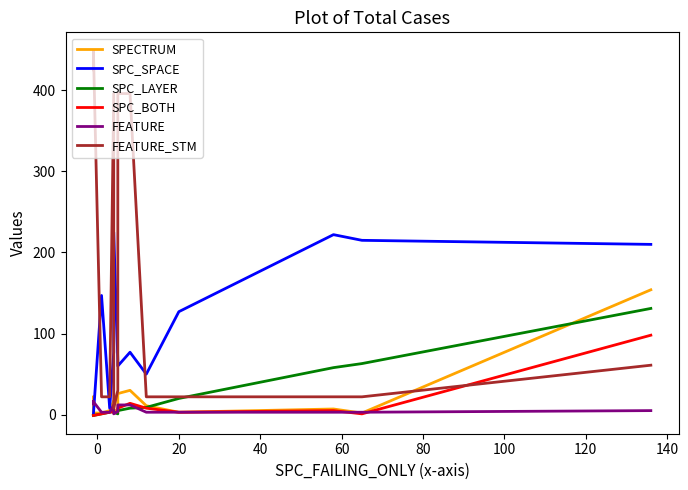

How many lines are shown in the chart?

6